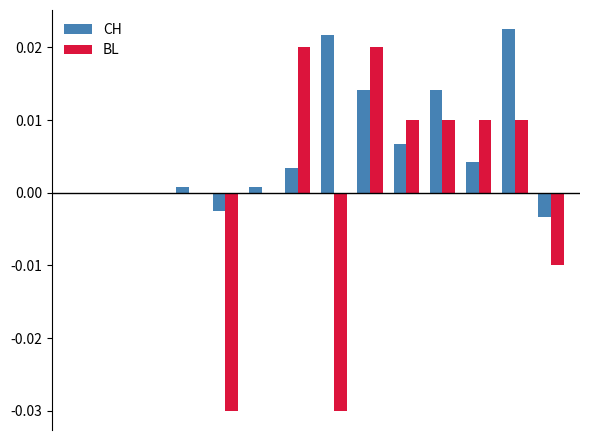

What is the sum of all CH values?

0.1